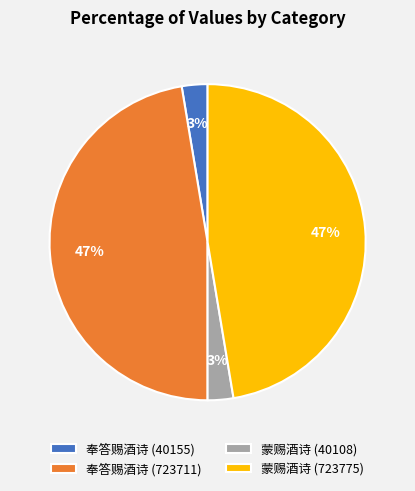

Is it true that 奉答赐酒诗 (723711) is 62% of the pie?

False